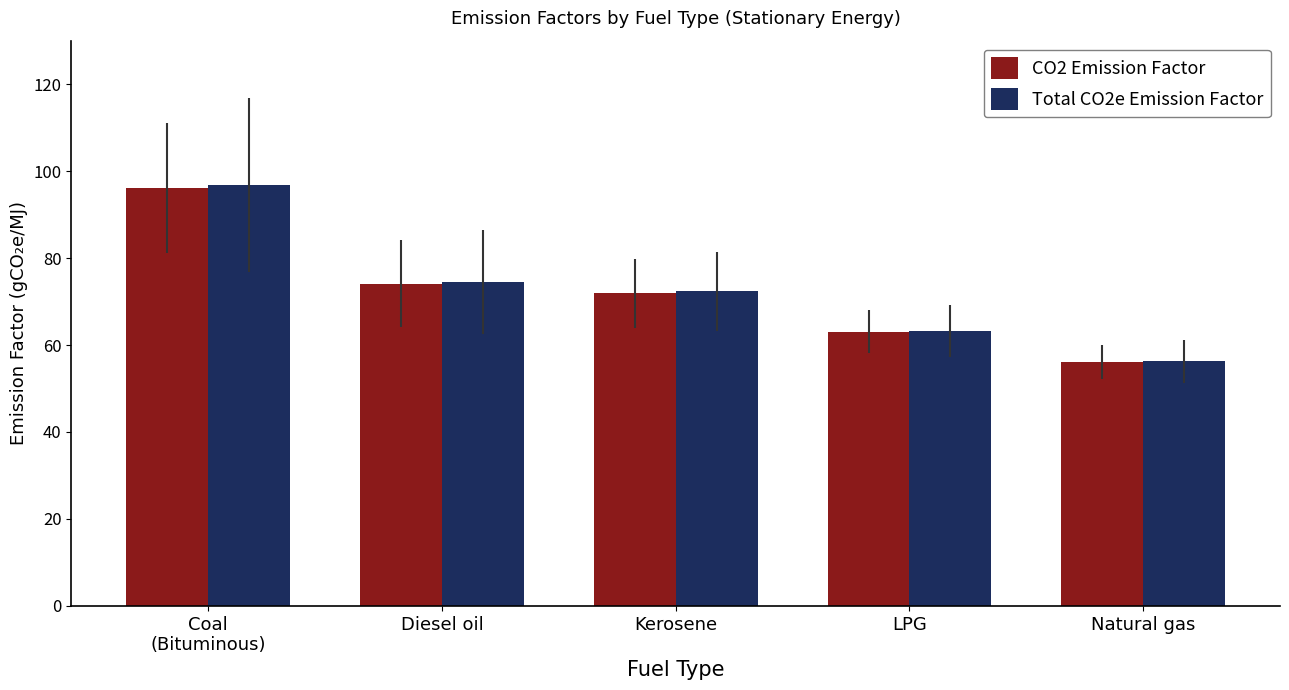

What is the value of the CO2 Emission Factor bar at the 1st from the left?

96.1